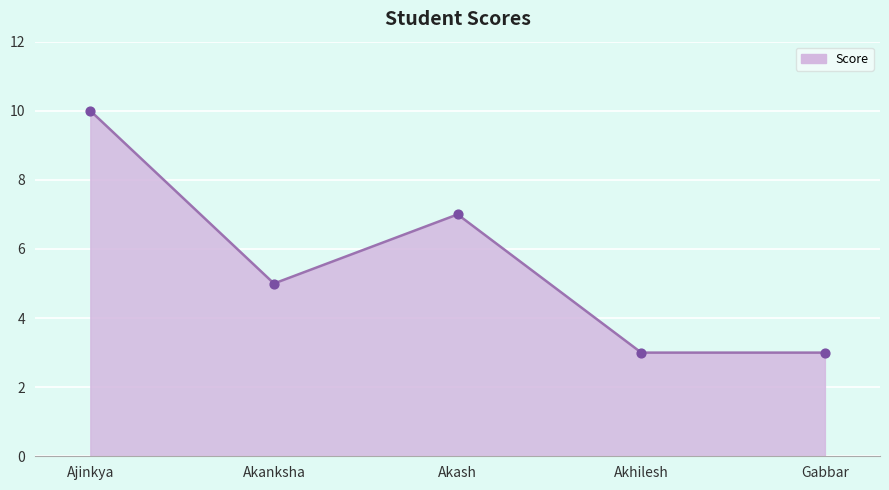

What is the ratio of the value at Akanksha to the value at Akash?

0.7